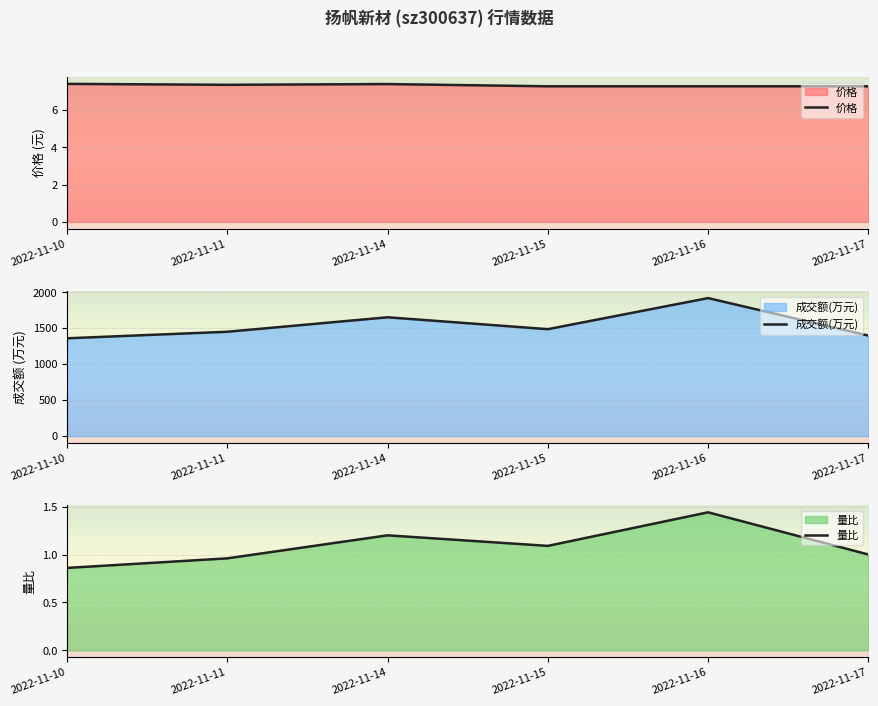

Where is 量比 nearest to the value 1?

2022-11-17